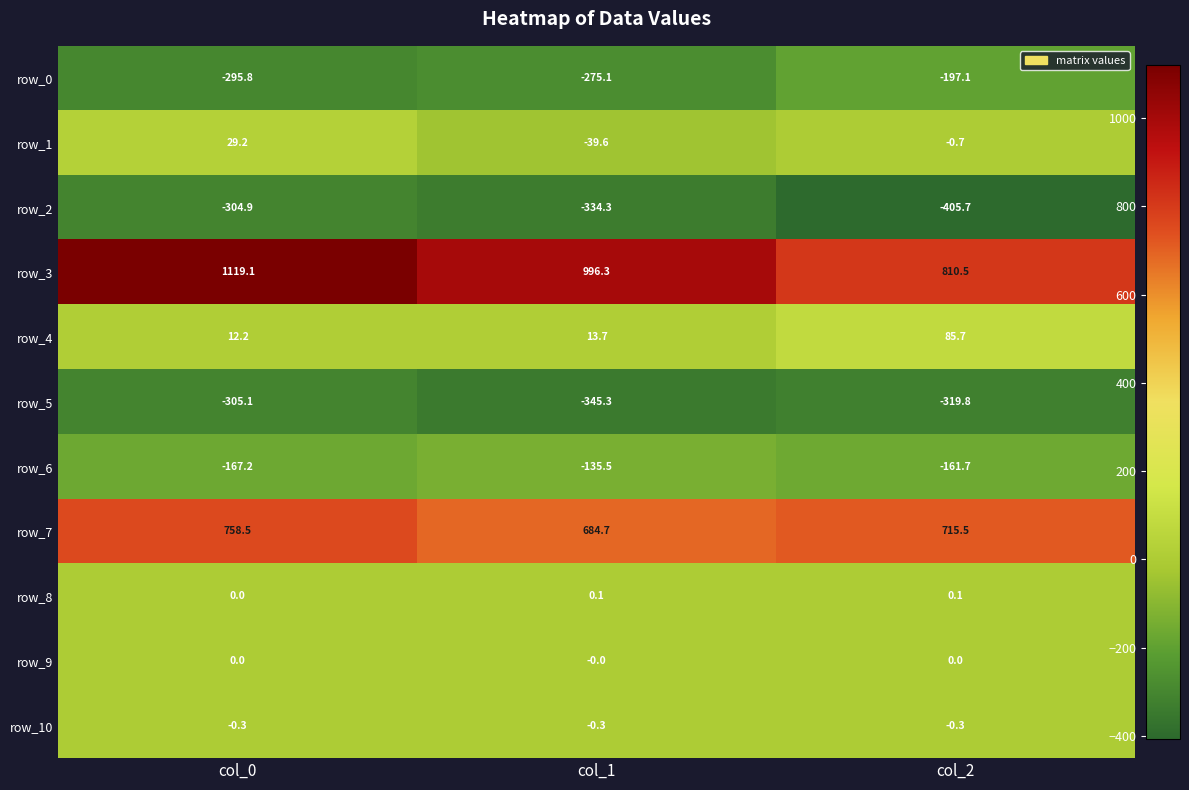

What is the average value of the row_8 series?

0.1